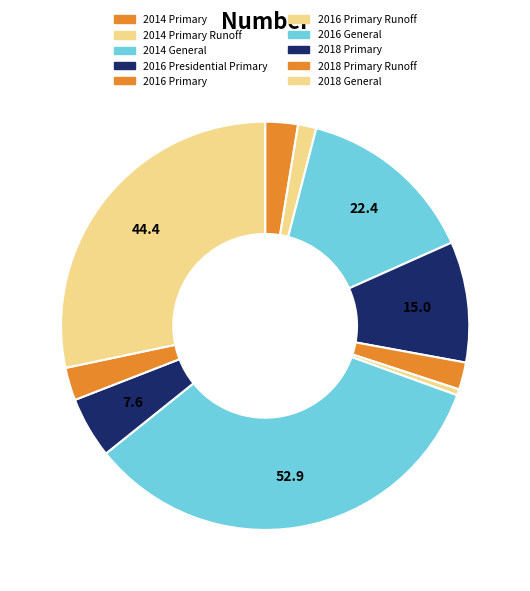

True or false: 2018 Primary accounts for 12% of the total.

False